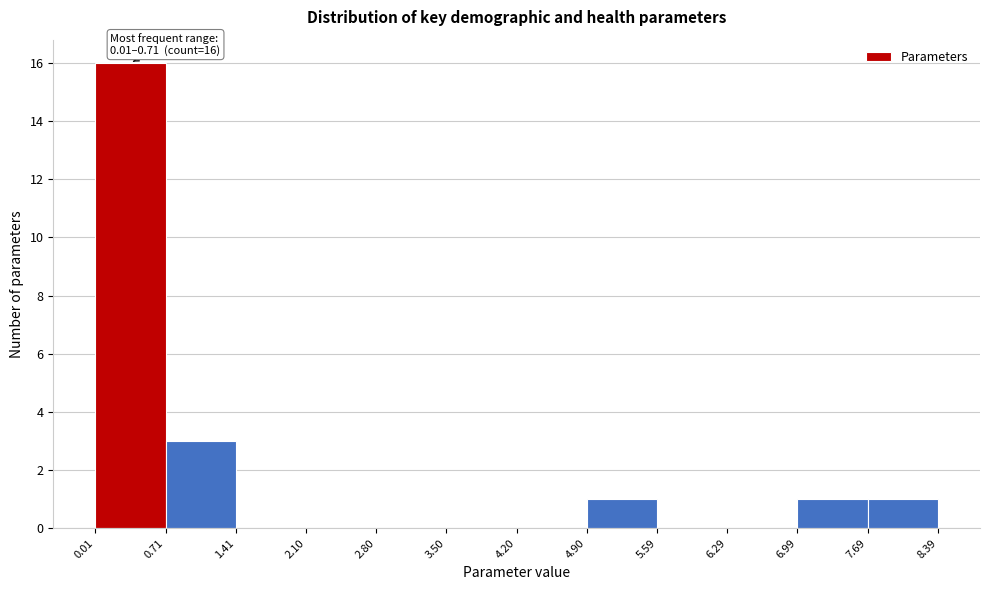

Which range on the x-axis has the tallest bar?

0.01 to 0.71